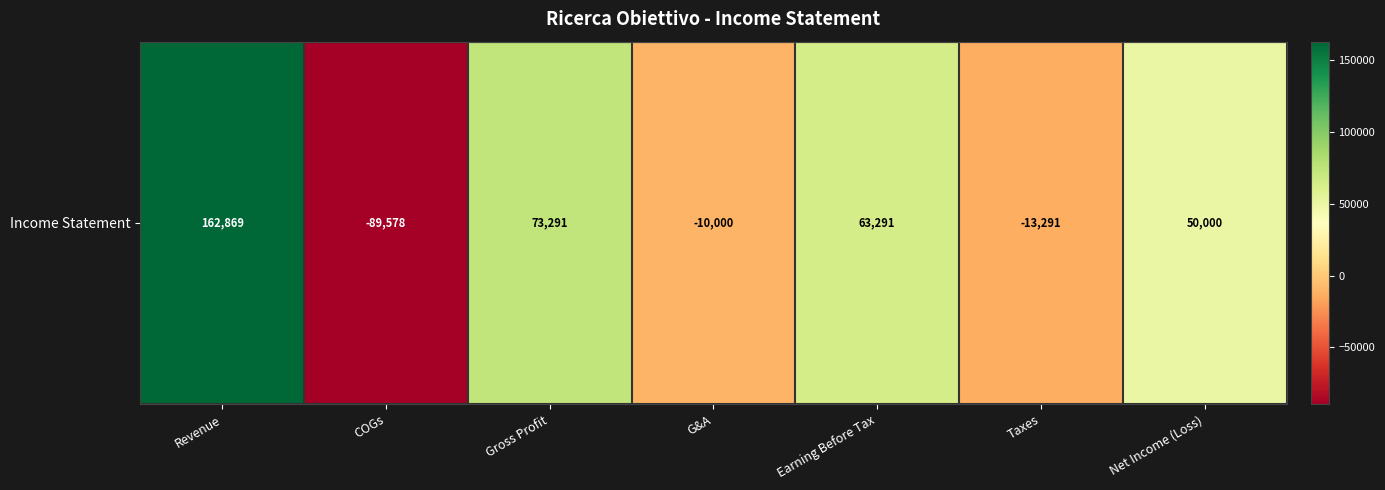

Rank the categories by value from highest to lowest.

Revenue, Gross Profit, Earning Before Tax, Net Income (Loss), G&A, Taxes, COGs